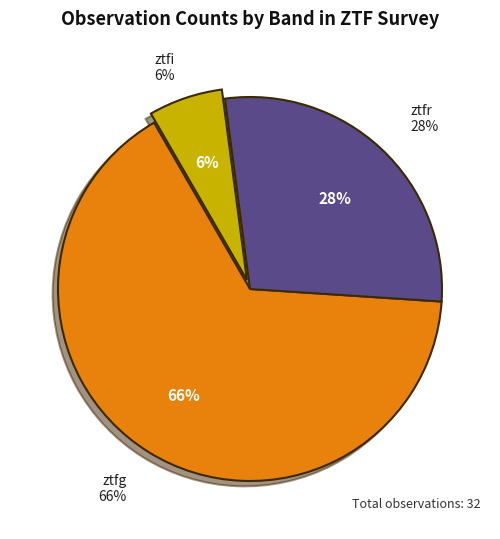

Which category has the smallest portion of the pie?

ztfi